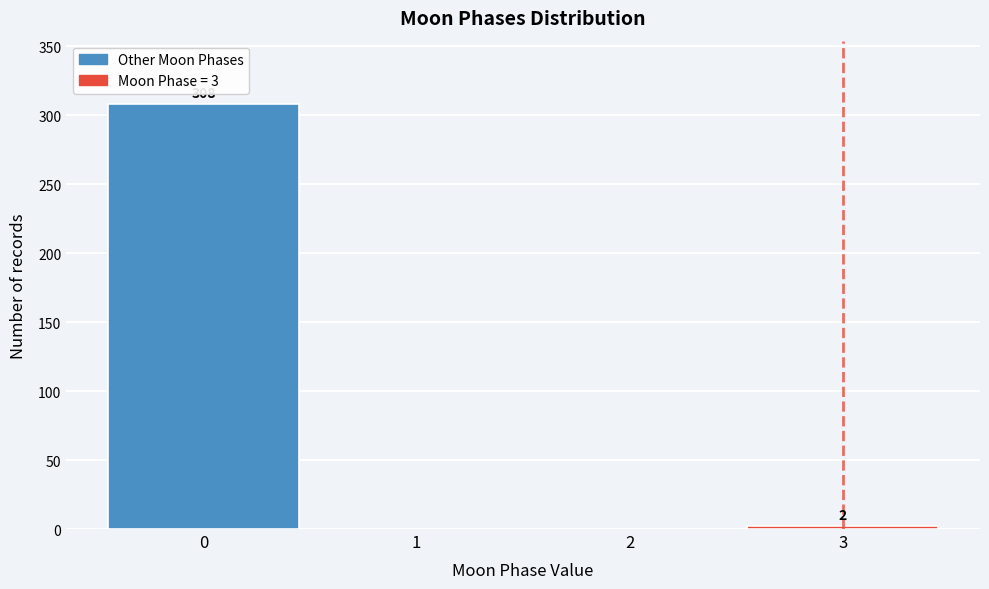

Reading left to right, extract all data points from this chart.

0=308	1=0	2=0	3=2